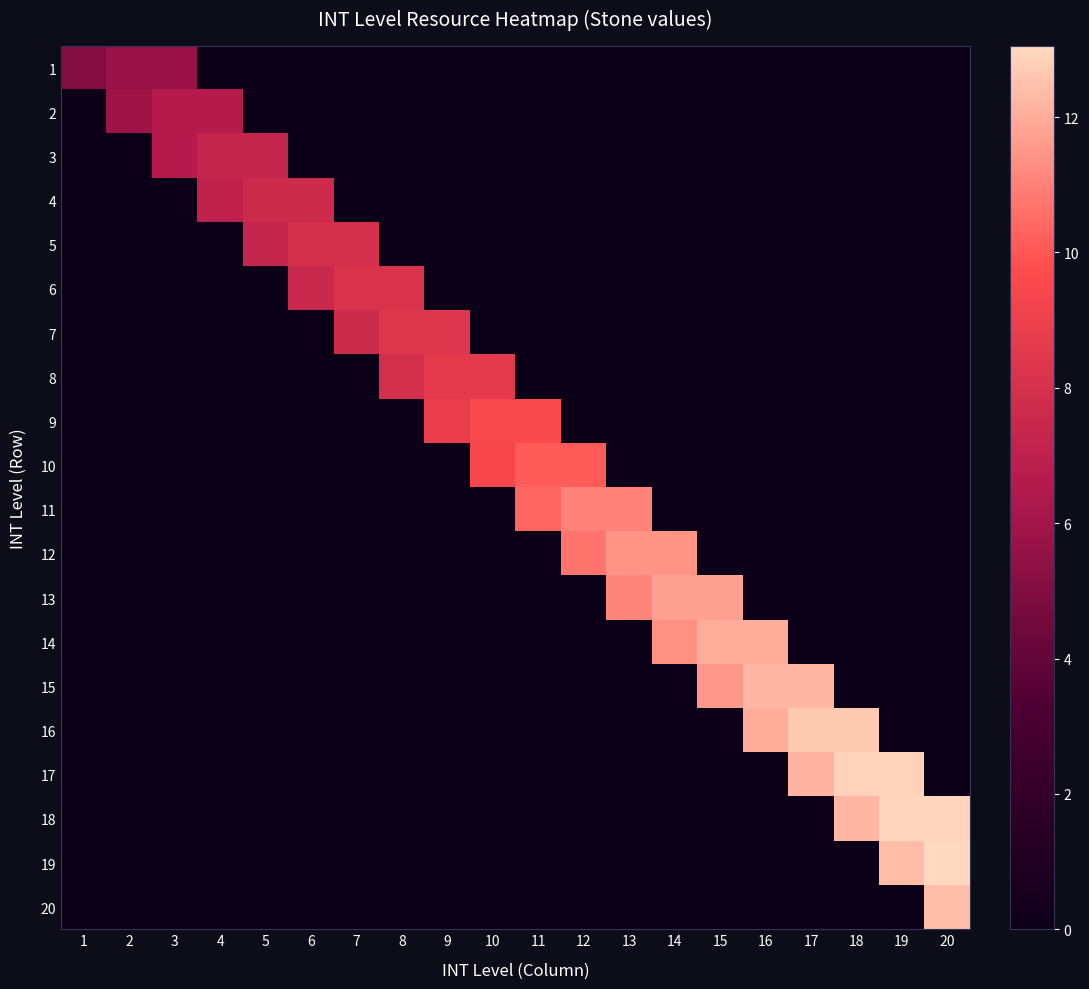

Which series has the widest spread of values?

19